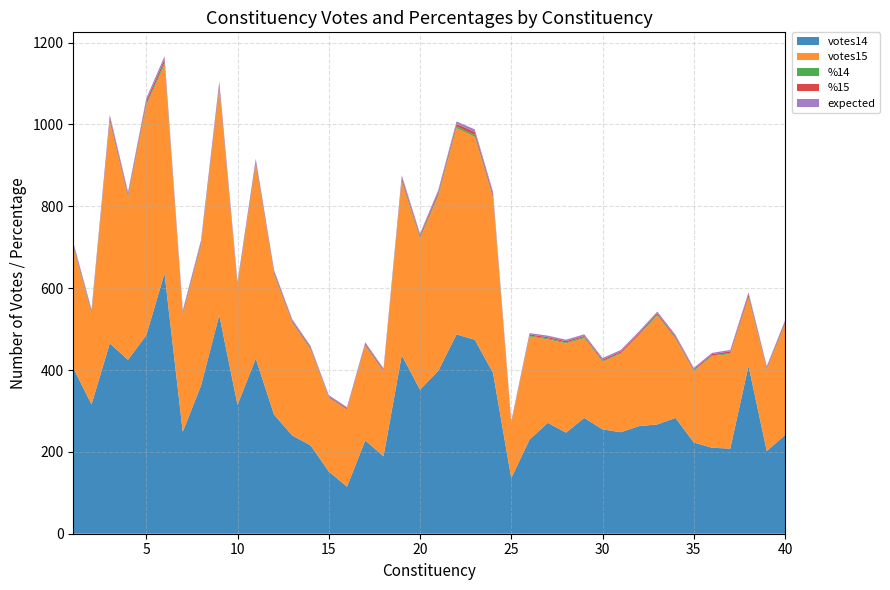

Reading left to right, what are all the values shown in this chart?

votes14: 1=405.0	2=316.0	3=465.0	4=425.0	5=485.0	6=636.0	7=249.0	8=362.0	9=534.0	10=315.0	11=428.0	12=291.0	13=240.0	14=216.0	15=152.0	16=115.0	17=228.0	18=189.0	19=436.0	20=352.0	21=398.0	22=487.0	23=474.0	24=393.0	25=136.0	26=230.0	27=271.0	28=247.0	29=283.0	30=255.0	31=248.0	32=263.0	33=267.0	34=283.0	35=223.0	36=210.0	37=208.0	38=410.0	39=202.0	40=241.0
votes15: 1=294.0	2=221.0	3=541.0	4=396.0	5=561.0	6=510.0	7=286.0	8=341.0	9=551.0	10=289.0	11=473.0	12=342.0	13=275.0	14=234.0	15=180.0	16=188.0	17=231.0	18=207.0	19=424.0	20=369.0	21=427.0	22=504.0	23=496.0	24=427.0	25=133.0	26=252.0	27=204.0	28=218.0	29=195.0	30=165.0	31=192.0	32=222.0	33=266.0	34=193.0	35=174.0	36=224.0	37=231.0	38=165.0	39=199.0	40=270.0
%14: 1=3.8	2=3.1	3=4.2	4=3.7	5=4.4	6=5.5	7=2.6	8=3.9	9=5.3	10=3.1	11=3.6	12=2.6	13=2.0	14=2.1	15=1.4	16=1.1	17=2.1	18=1.8	19=4.0	20=3.1	21=3.7	22=4.2	23=4.4	24=3.7	25=1.4	26=1.9	27=2.3	28=2.2	29=2.5	30=2.3	31=2.1	32=2.3	33=2.3	34=2.4	35=2.0	36=1.7	37=2.2	38=3.6	39=1.9	40=2.2
%15: 1=4.2	2=3.3	3=7.7	4=5.2	5=7.3	6=7.5	7=4.4	8=4.9	9=7.6	10=3.8	11=6.5	12=4.8	13=3.5	14=3.5	15=2.7	16=3.2	17=3.3	18=3.2	19=6.1	20=4.6	21=5.8	22=6.3	23=7.2	24=6.3	25=2.1	26=3.1	27=3.1	28=3.3	29=2.8	30=3.4	31=3.4	32=3.5	33=3.8	34=3.7	35=3.0	36=3.3	37=4.4	38=6.2	39=3.2	40=4.6
expected: 1=5.5	2=4.6	3=6.0	4=5.5	5=6.3	6=7.7	7=4.1	8=5.6	9=7.4	10=4.7	11=5.3	12=4.1	13=3.4	14=3.5	15=2.6	16=2.1	17=3.5	18=3.0	19=5.8	20=4.7	21=5.5	22=6.0	23=6.3	24=5.4	25=2.5	26=3.2	27=3.6	28=3.6	29=4.0	30=3.7	31=3.5	32=3.6	33=3.7	34=3.8	35=3.4	36=2.9	37=3.6	38=5.2	39=3.2	40=3.5